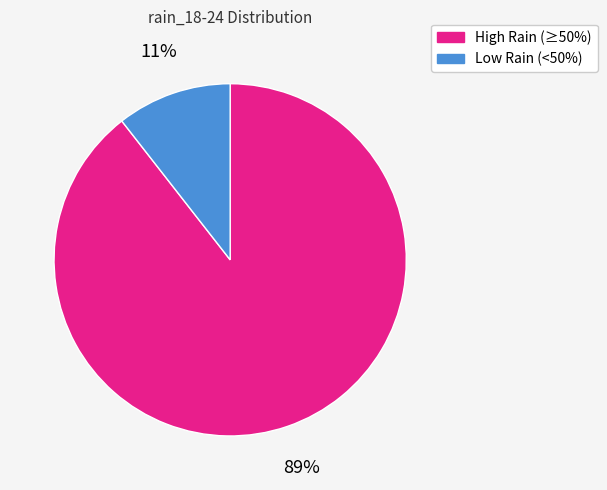

Count the number of slices in the pie.

2